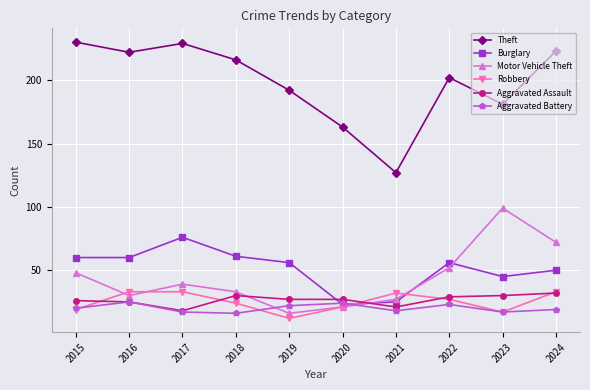

Between 2016 and 2020, which series saw the biggest shift?

Theft